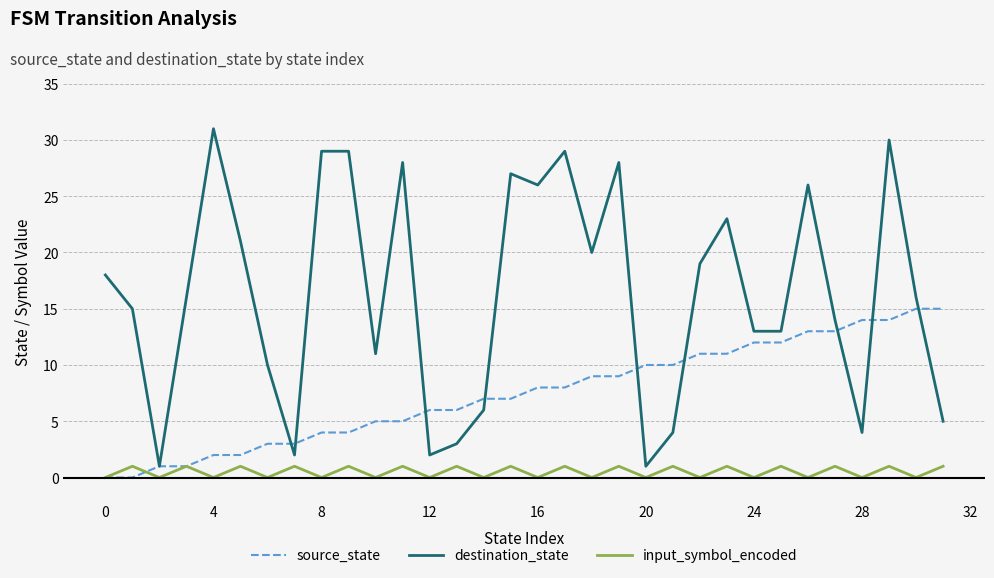

What is the sum of all input_symbol_encoded values?

16